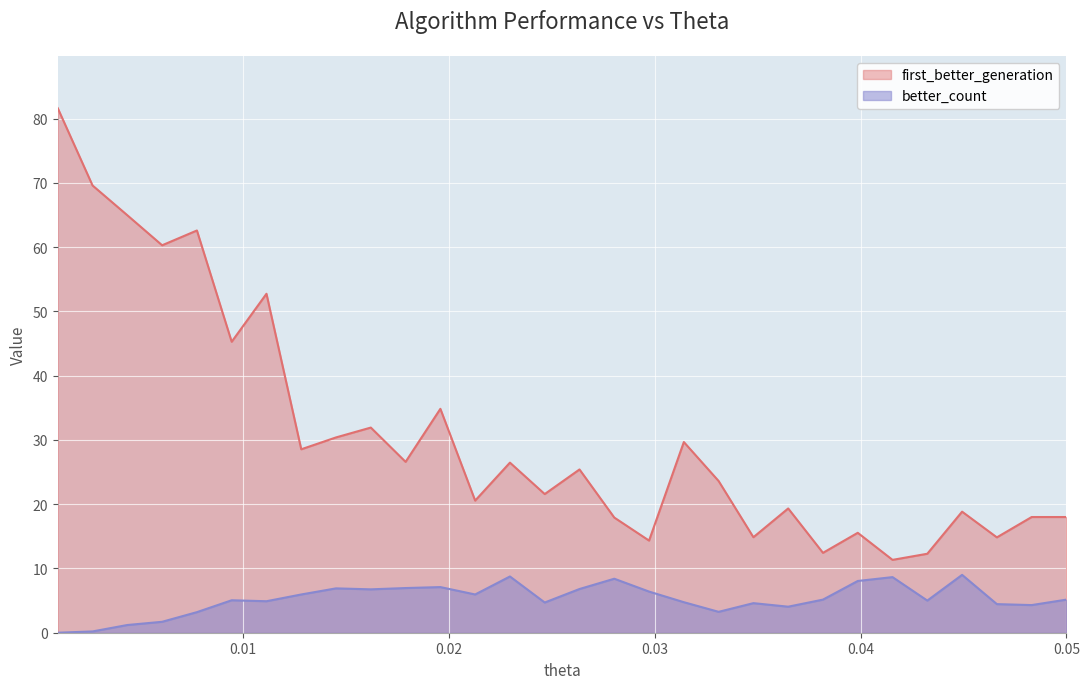

How many interior local valleys does the first_better_generation series have?

11